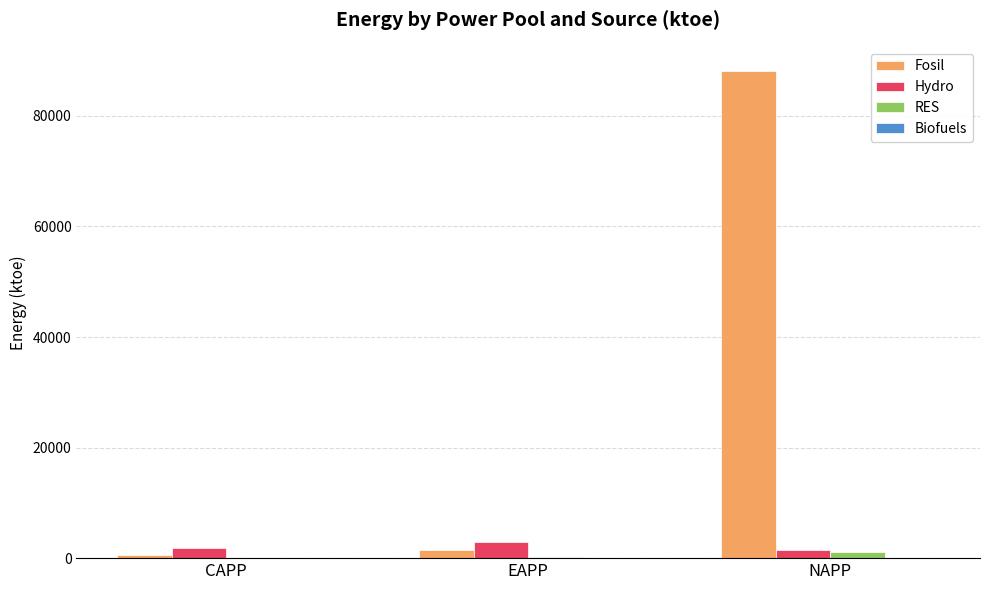

Which series has the largest total across all categories?

Fosil